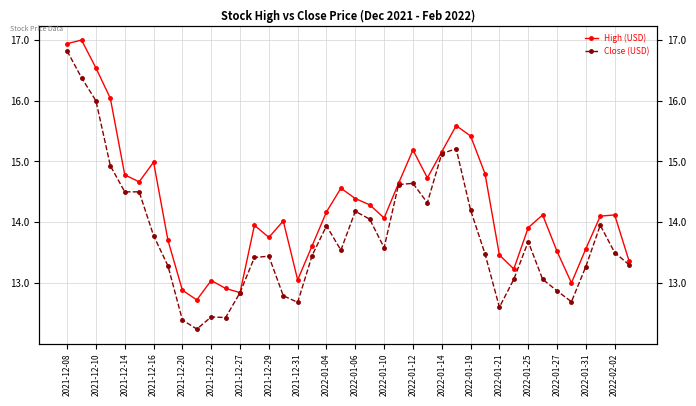

Where is Close (USD) nearest to the value 14?

21